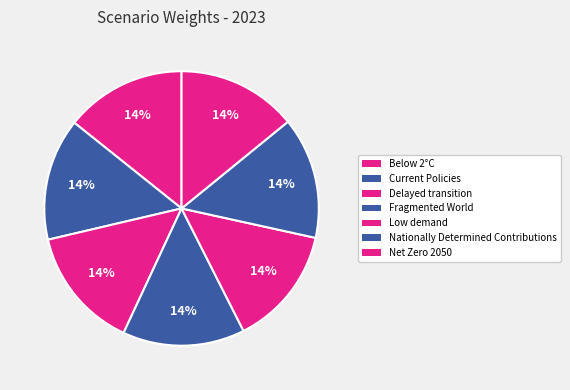

How many slices are in this pie chart?

7